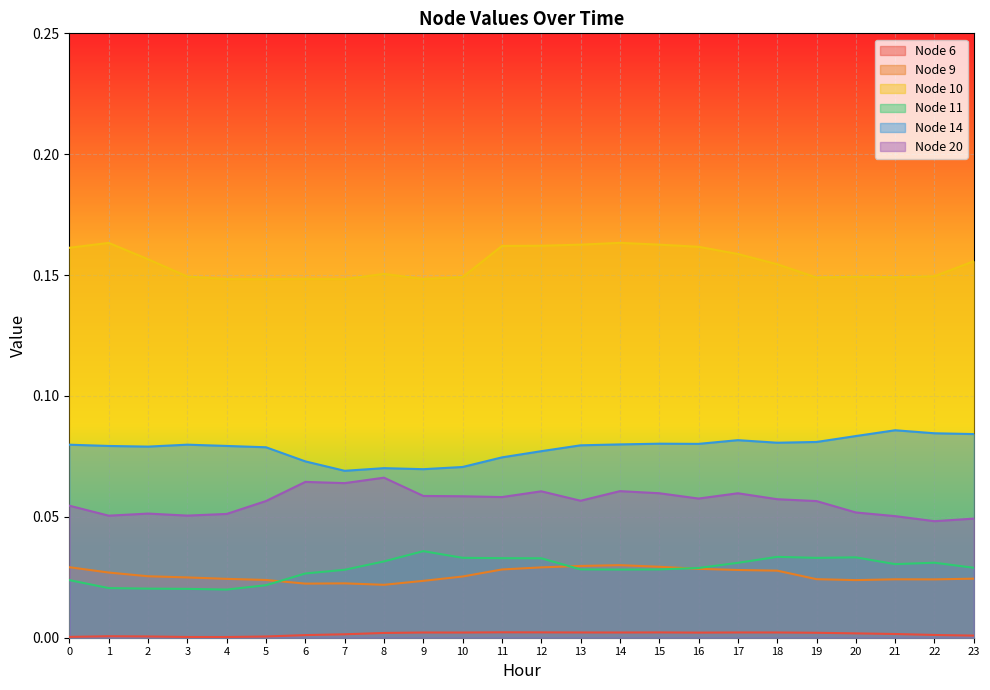

True or false: Node 6 and Node 9 intersect in this chart.

False